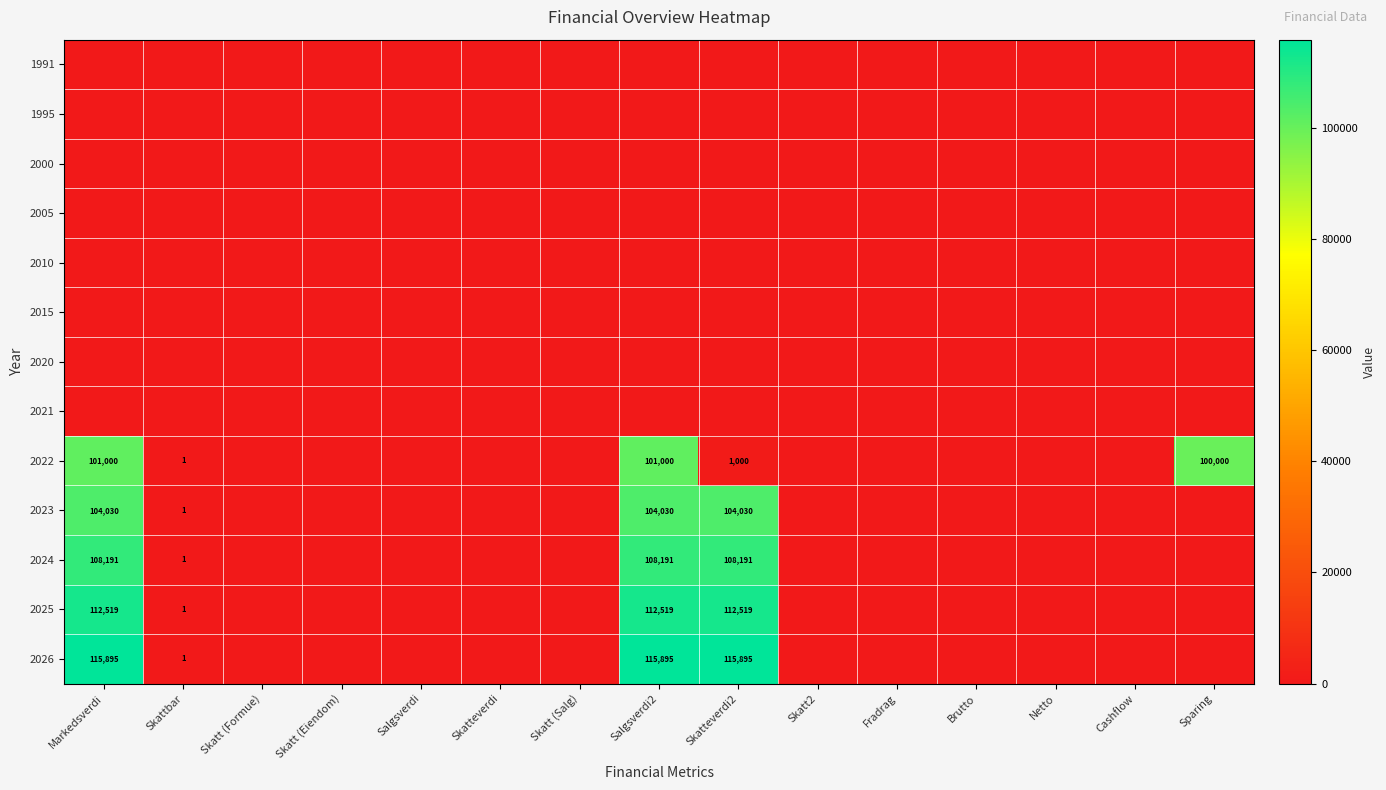

Which label corresponds to the largest value in the chart?

Markedsverdi